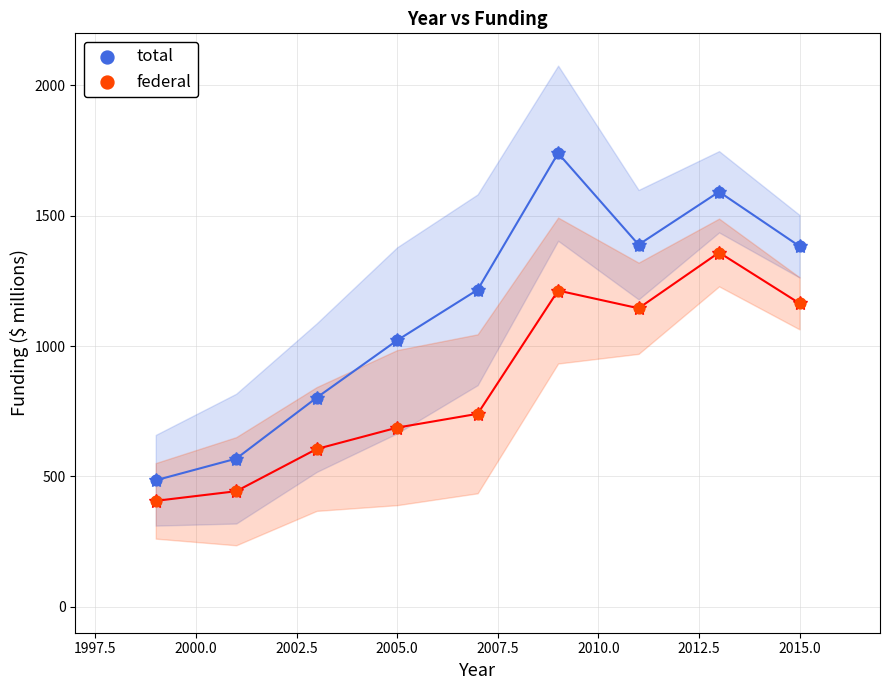

Which series contains the lowest Y value?

federal